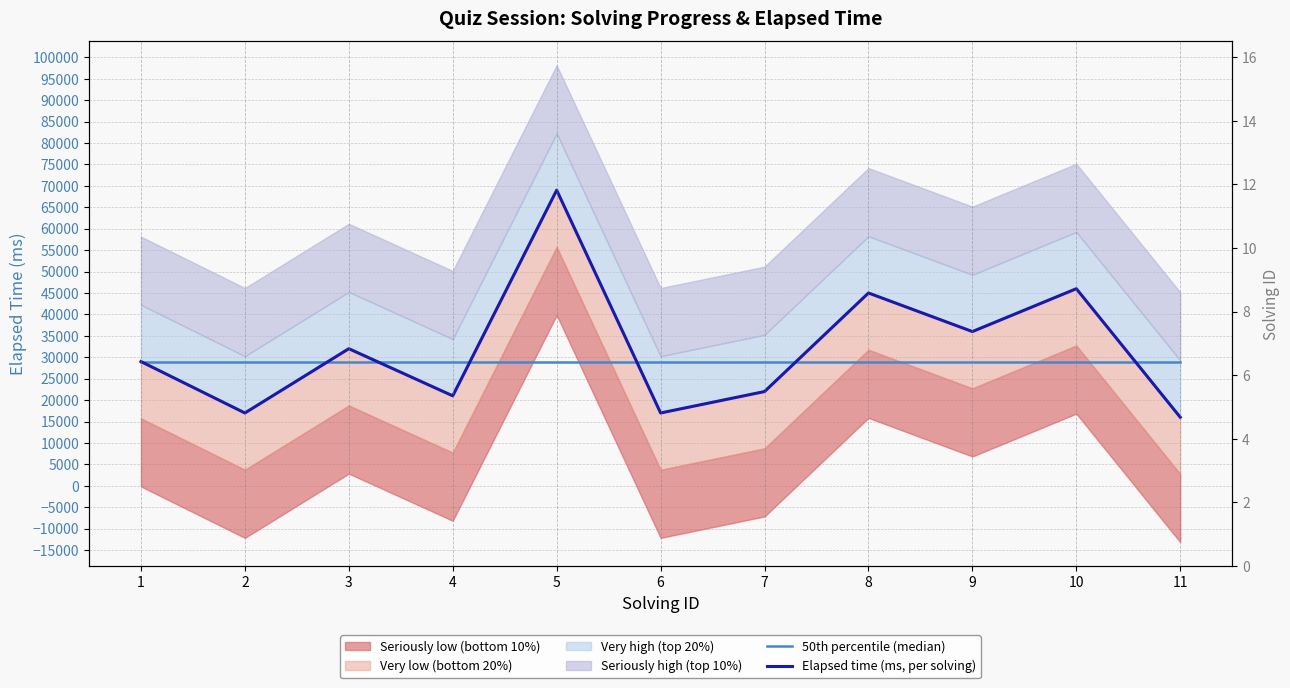

True or false: 50th percentile (median) and Elapsed time (ms, per solving) cross at least once.

True